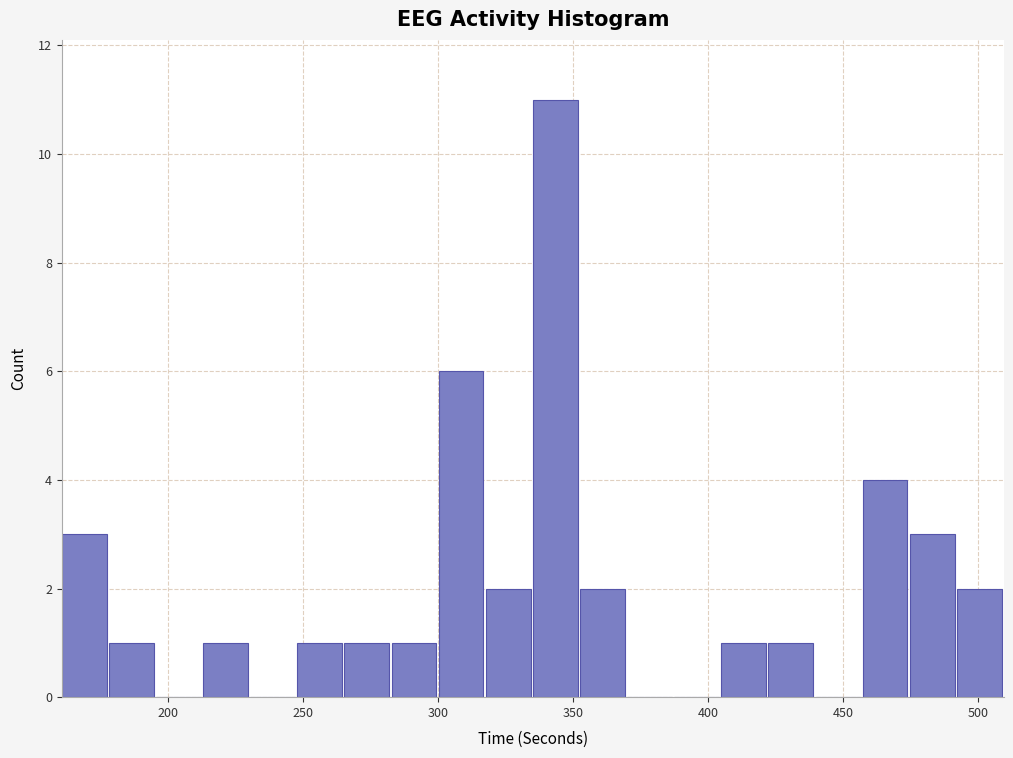

Read against the x-axis, roughly where is the centre of the tallest bar?

345